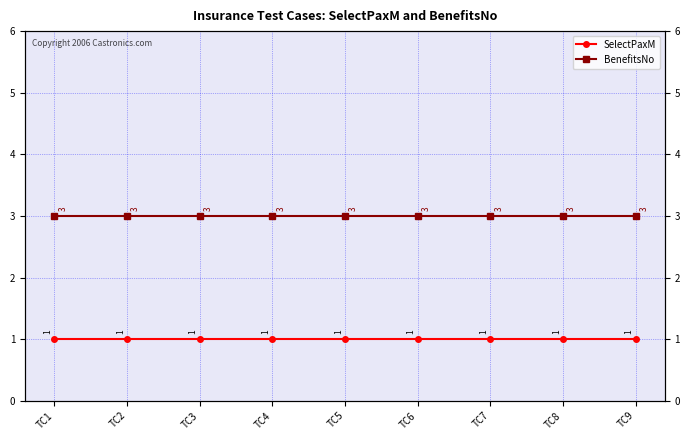

At which label does BenefitsNo reach its minimum?

TC1